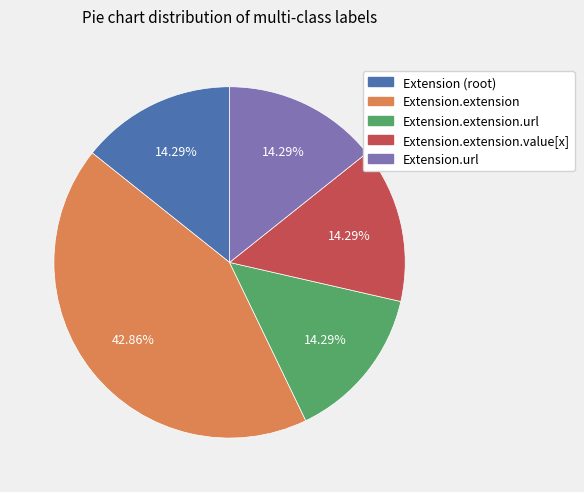

Is there any slice that represents more than half of the pie?

No